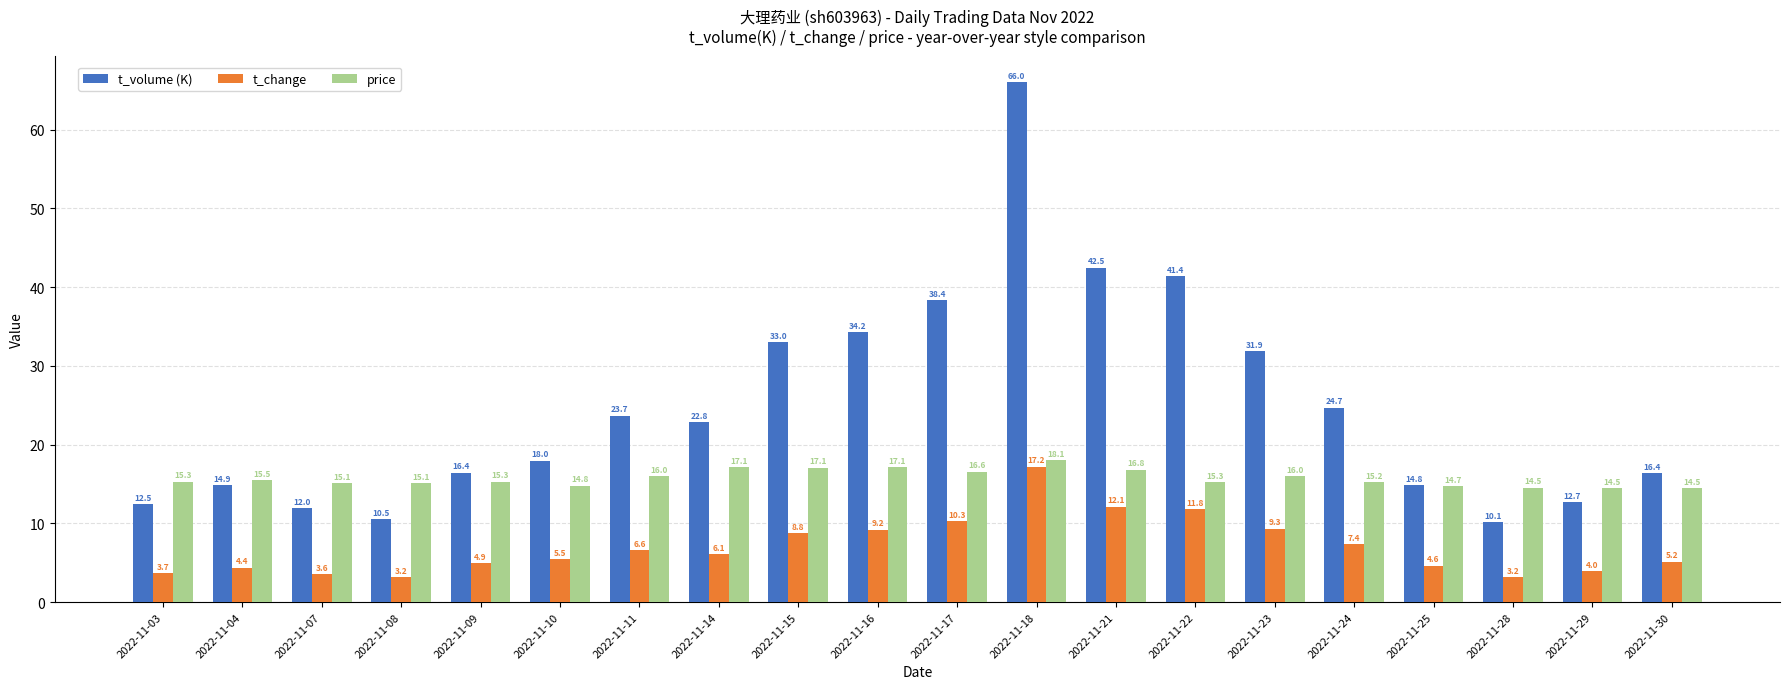

What are all the series names shown in the legend?

t_volume (K), t_change, price